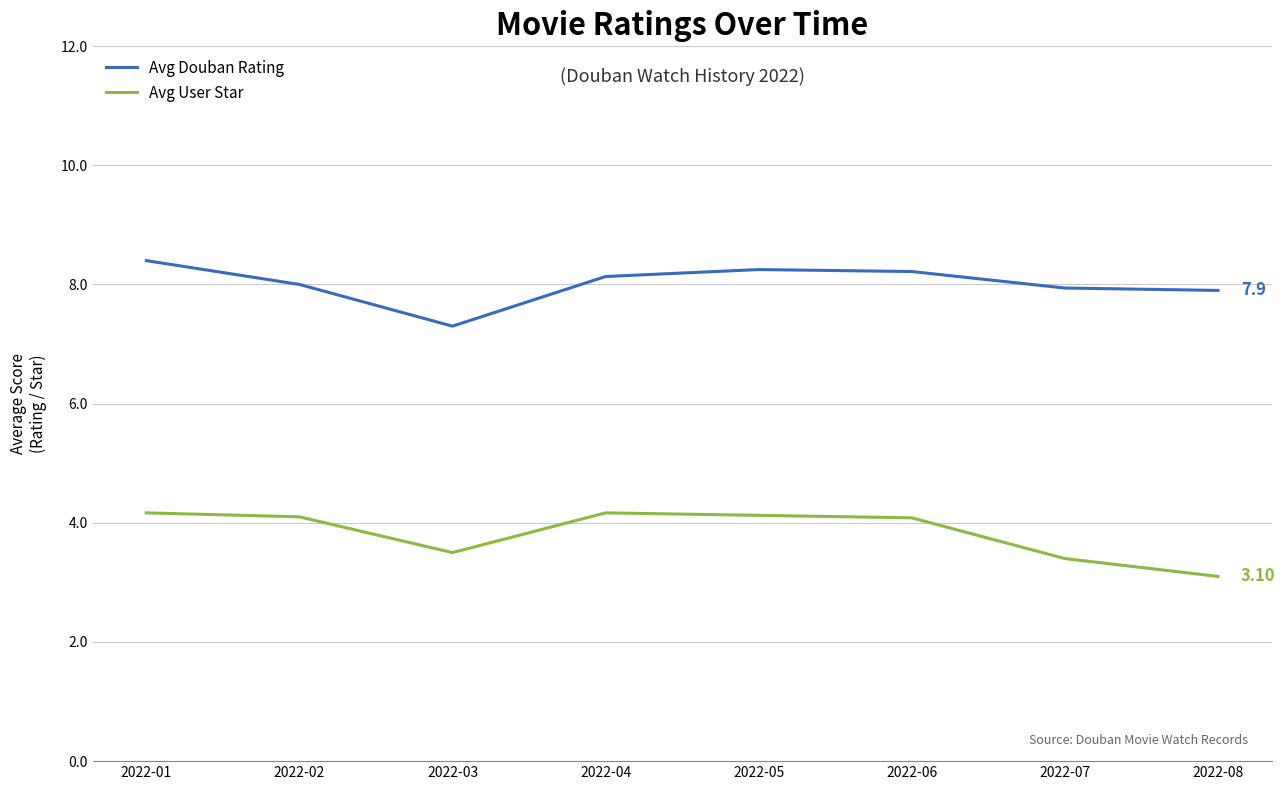

How many values in the Avg User Star series exceed 4?

5